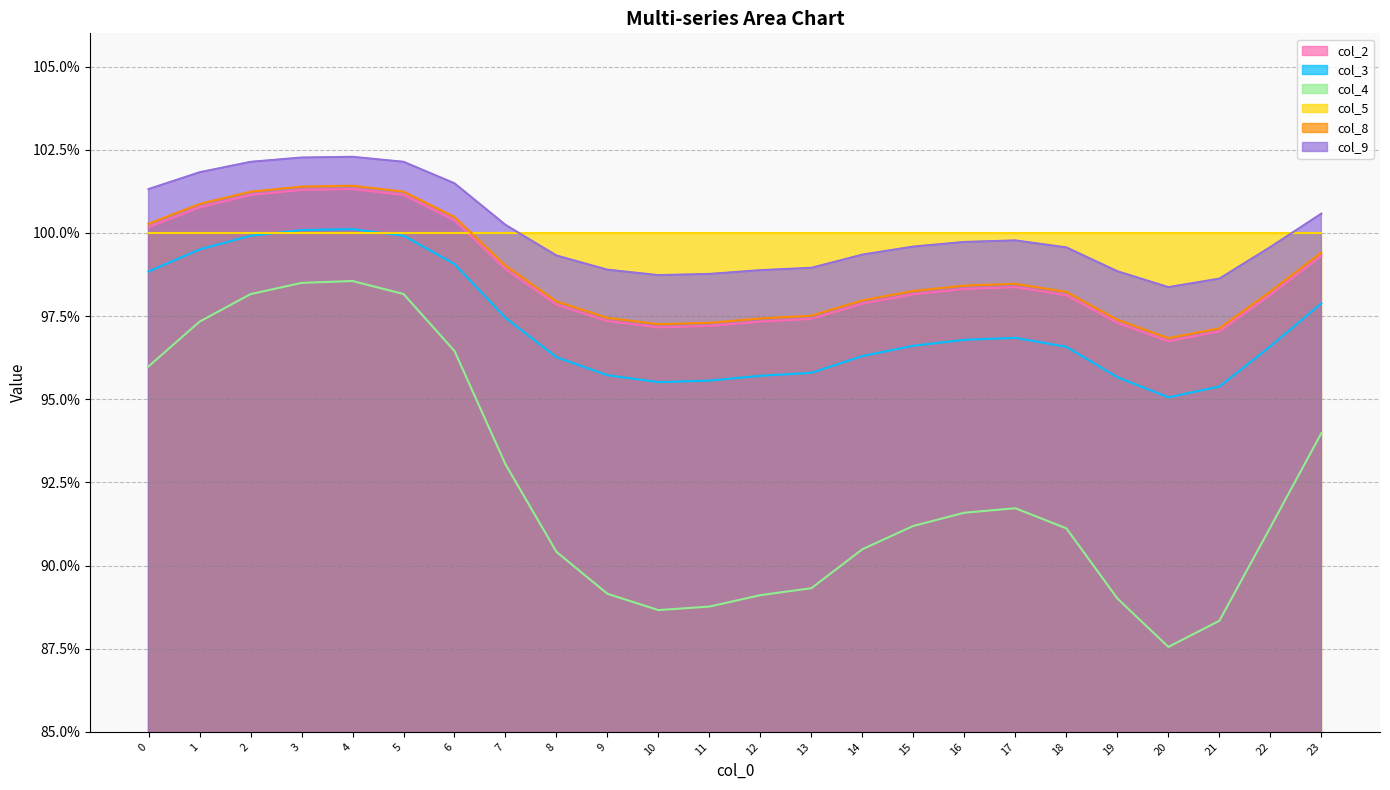

What is the value of the col_9 point at the 24th from the left?

1.0